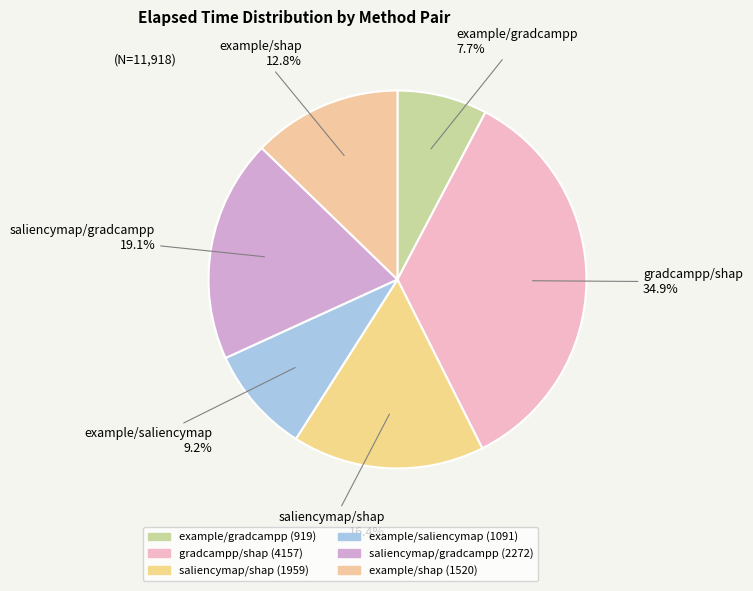

How many segments does this pie chart have?

6